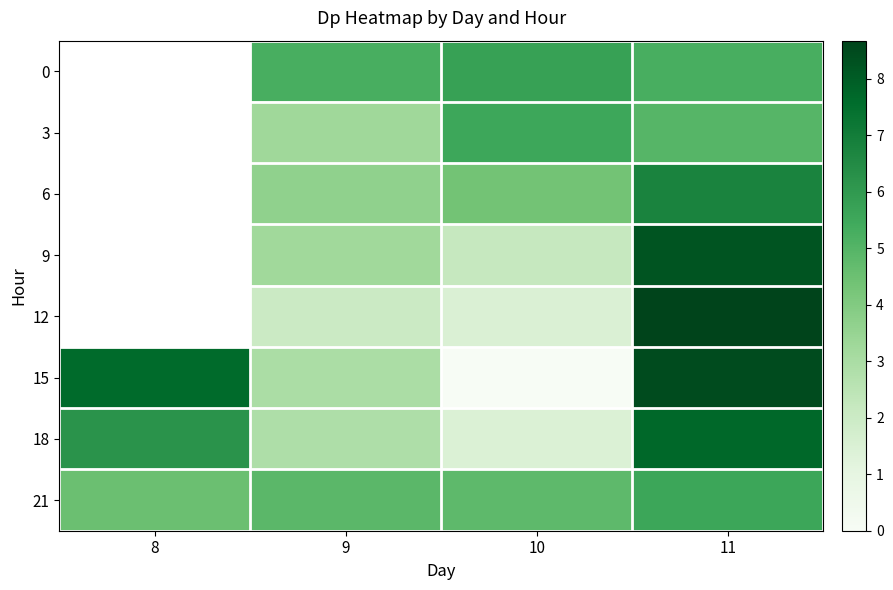

At which label is 21 closest to 5?

9